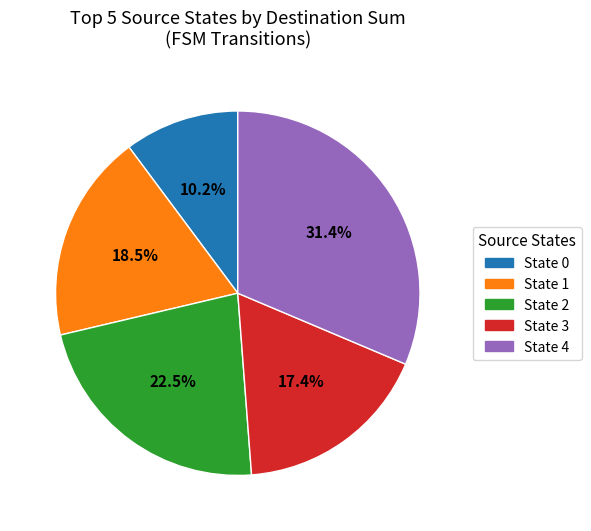

Does any single category account for the majority?

No